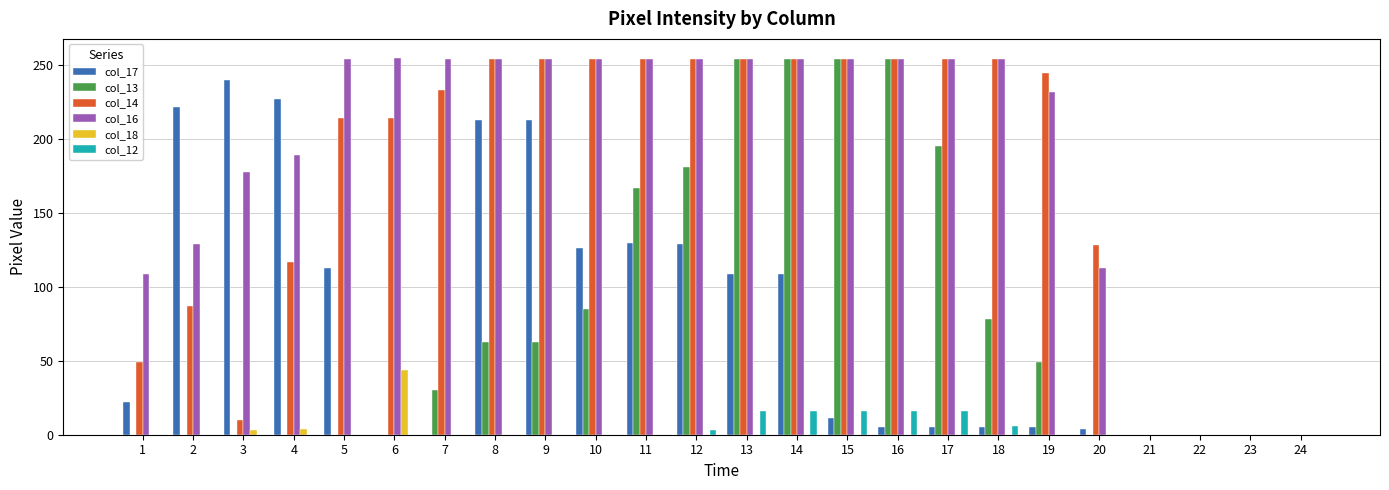

What is the greatest value displayed?

255